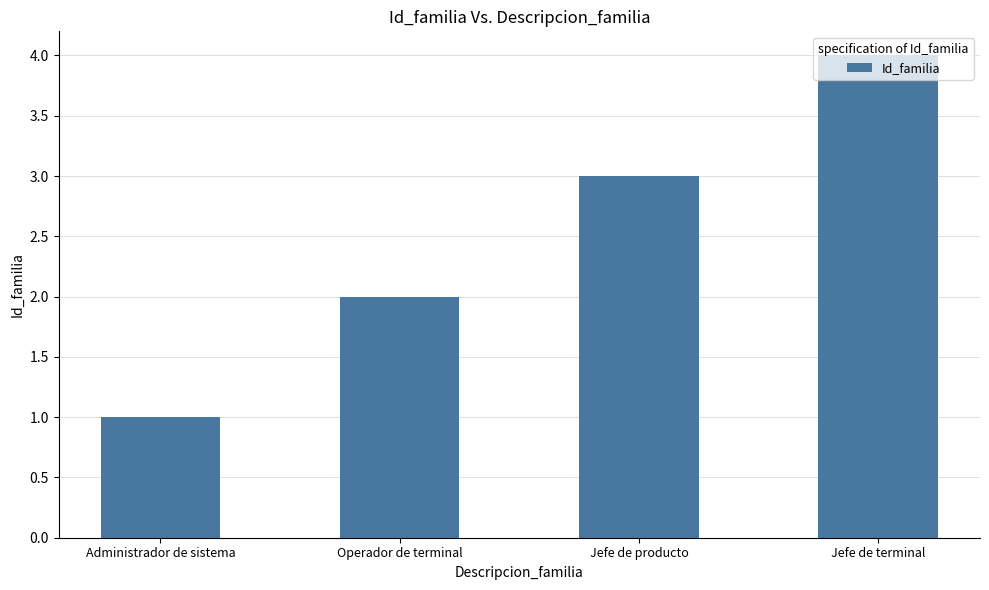

Which category has the highest value across all series?

Jefe de terminal